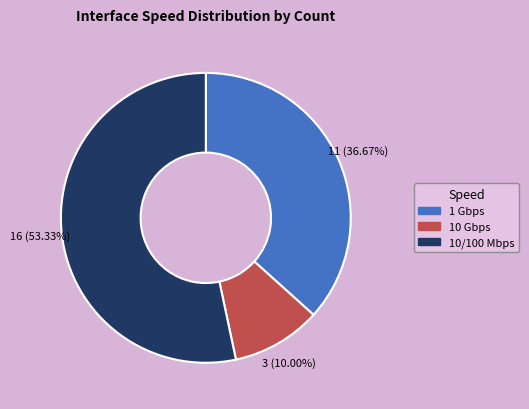

How many slices are in this pie chart?

3